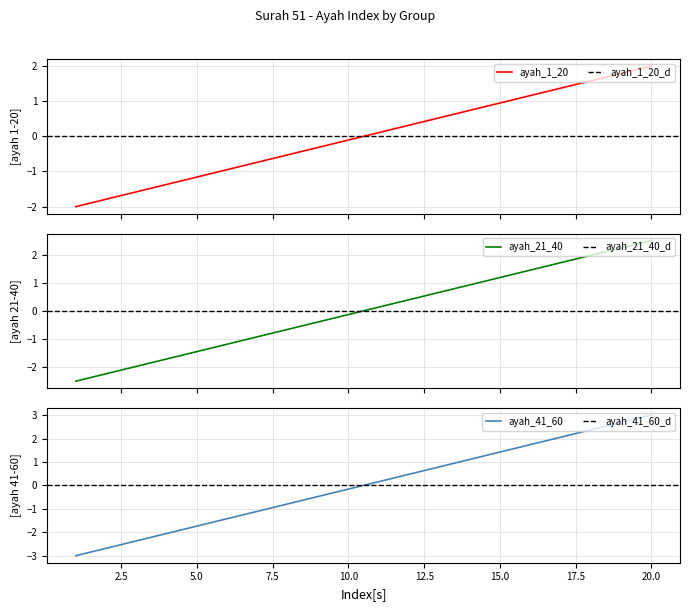

True or false: ayah_1_20 has more than 0 interior local peaks.

False